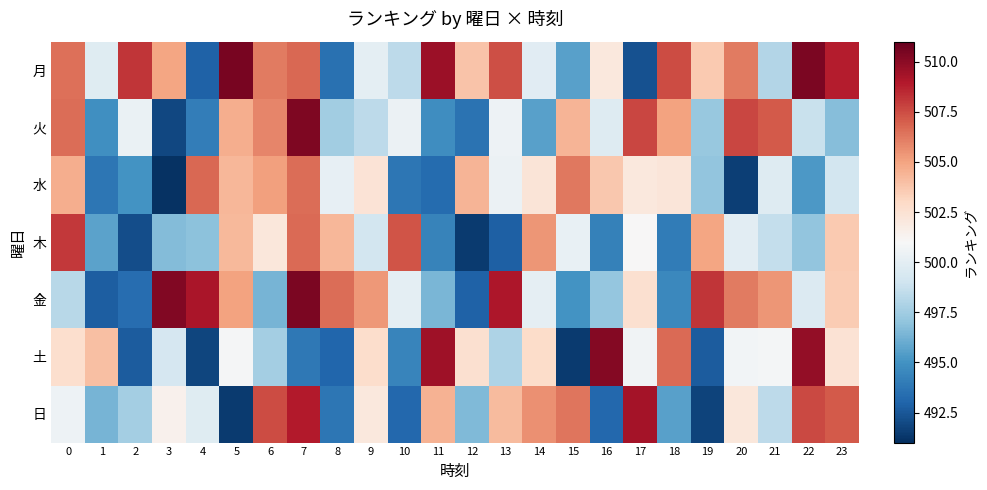

What is the total value across all series at 3?

3495.6